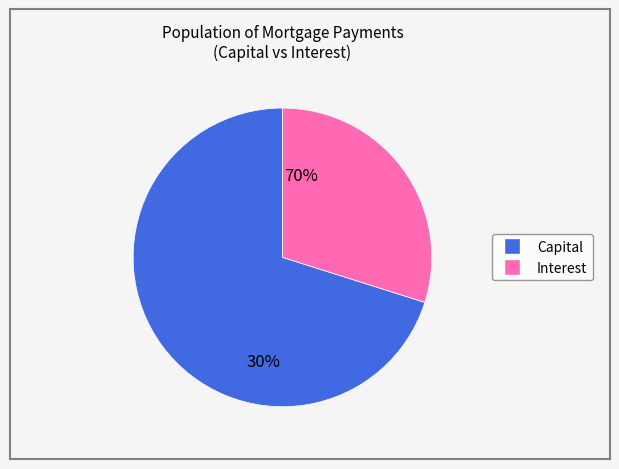

Is there any slice that represents more than half of the pie?

Yes